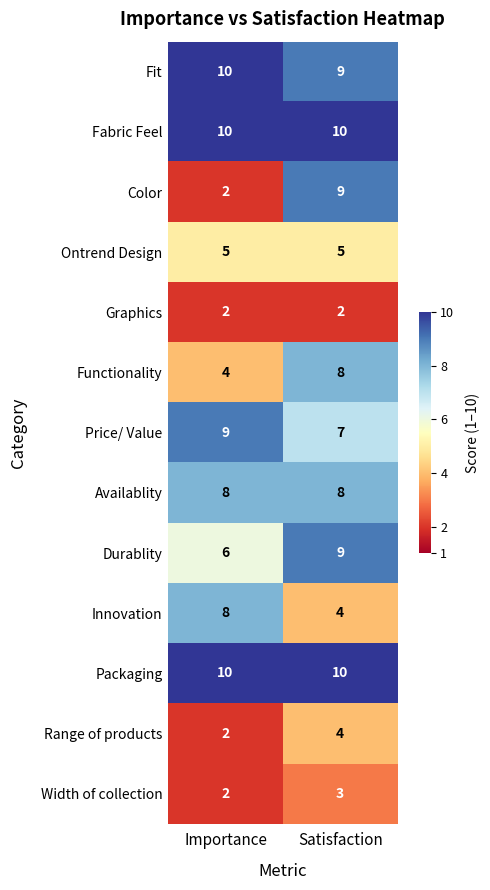

Reading right to left, list all the values displayed in this chart.

Fit: 9	10
Fabric Feel: 10	10
Color: 9	2
Ontrend Design: 5	5
Graphics: 2	2
Functionality: 8	4
Price/ Value: 7	9
Availablity: 8	8
Durablity: 9	6
Innovation: 4	8
Packaging: 10	10
Range of products: 4	2
Width of collection: 3	2